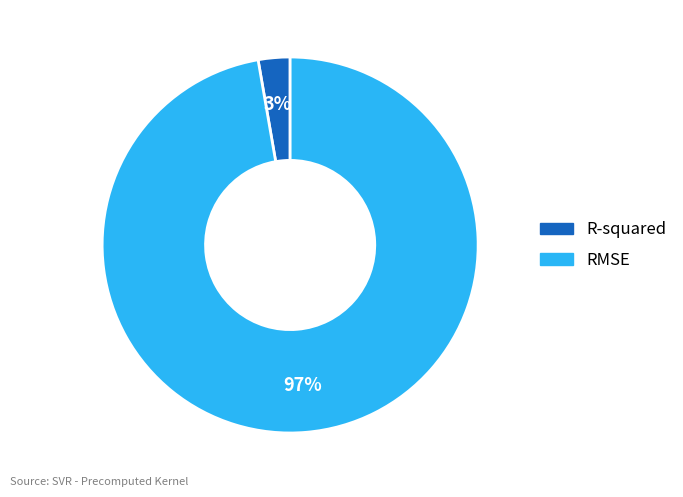

Rank the categories by value from highest to lowest.

RMSE, R-squared